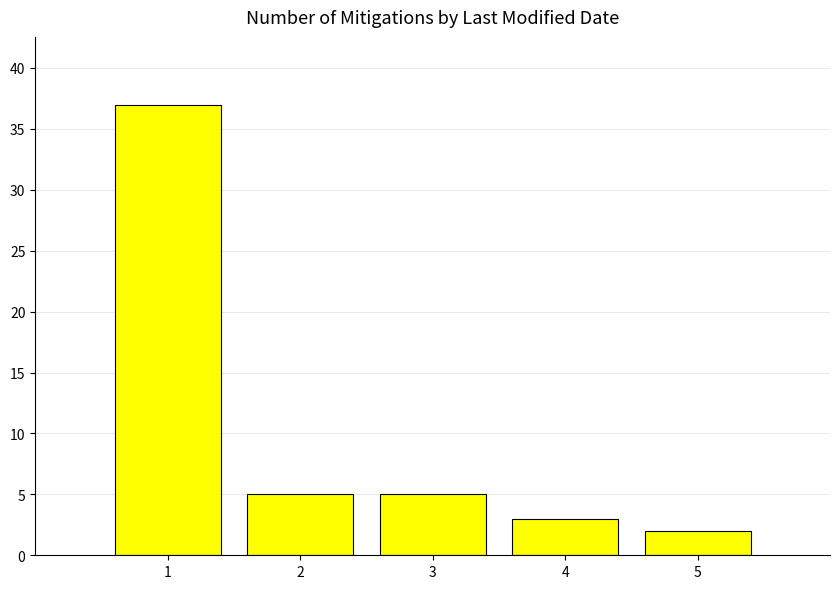

How many data points are less than 5?

2